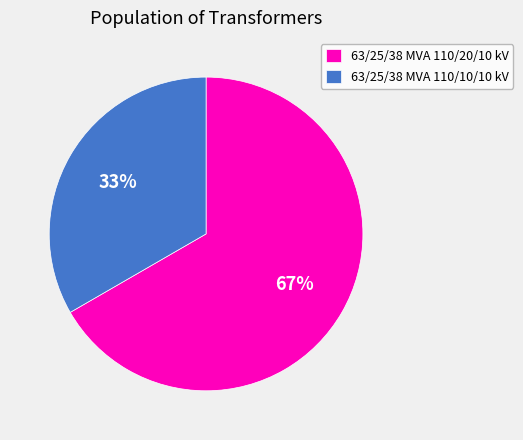

Which has a higher value, 63/25/38 MVA 110/20/10 kV or 63/25/38 MVA 110/10/10 kV?

63/25/38 MVA 110/20/10 kV